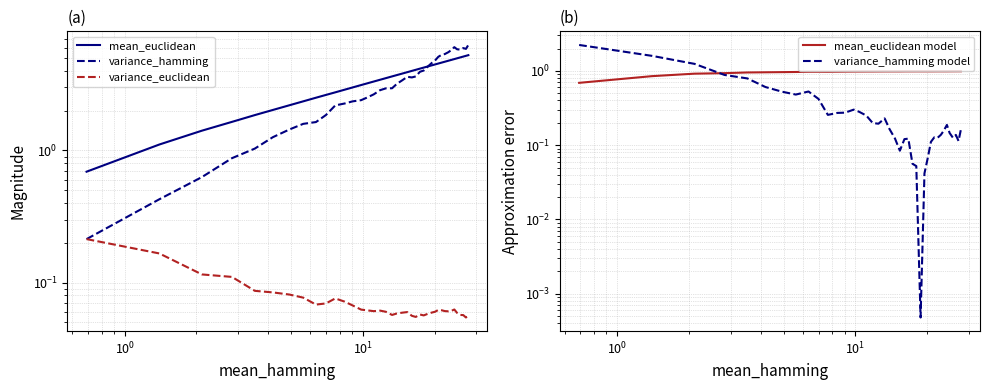

What is the difference between the second highest and minimum values in the variance_hamming series?

5.8